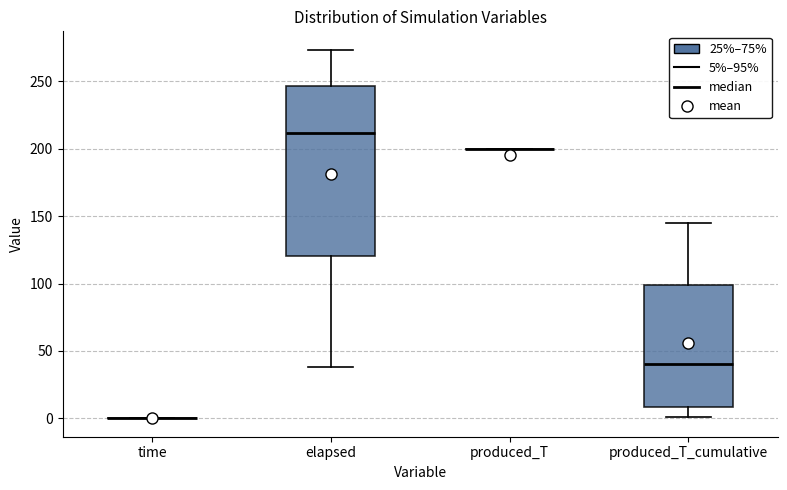

Where is the upper edge of the box for produced_T_cumulative on the y-axis? The values are not printed on the chart, so give them approximately, as read against the axis.

100